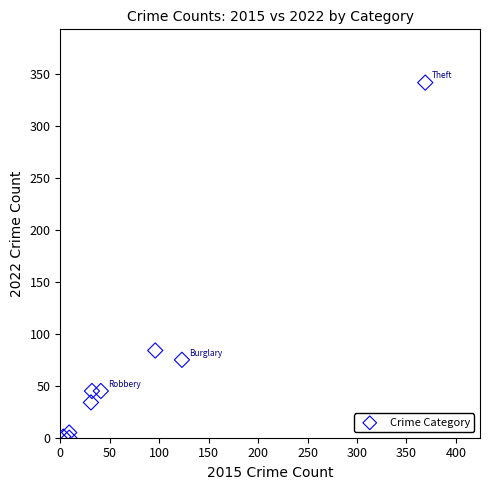

What is the average X value?

79